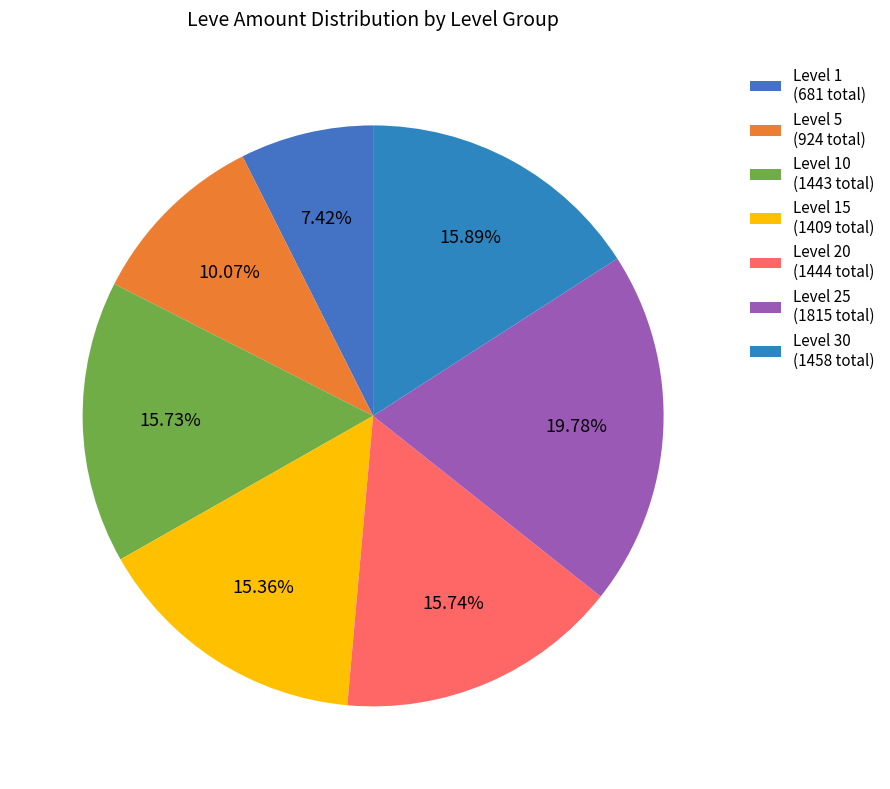

Which category has the biggest portion of the pie?

Level 25 (1815 total)